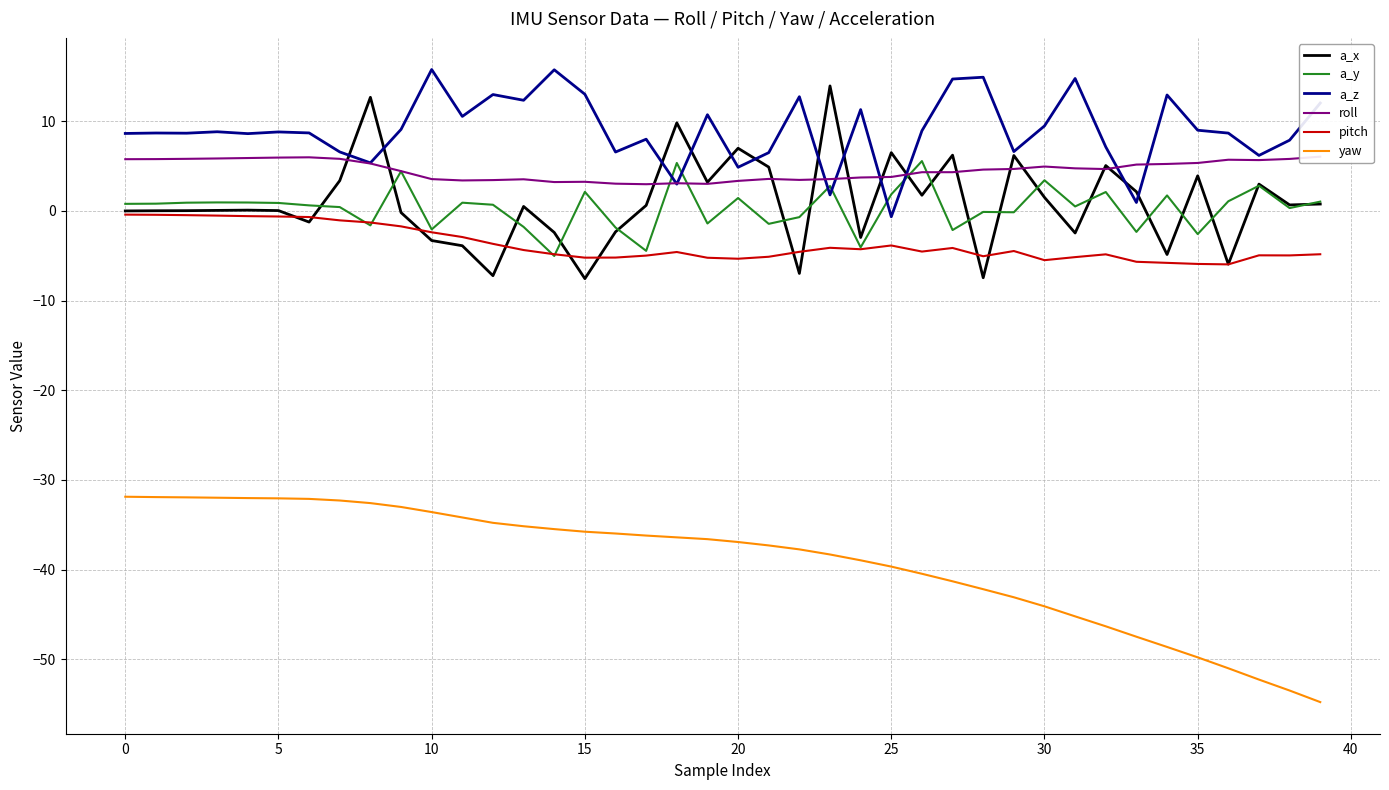

What is the approximate value of a_x at 19?

3.2